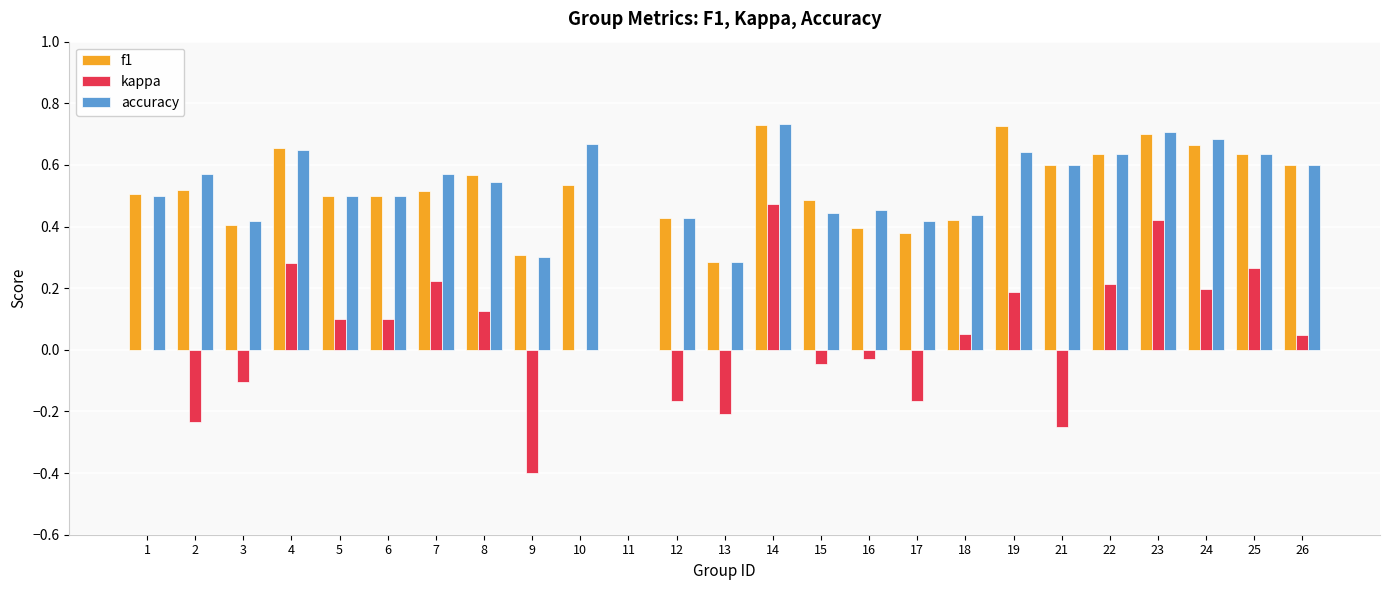

Count the number of categories in the chart.

25